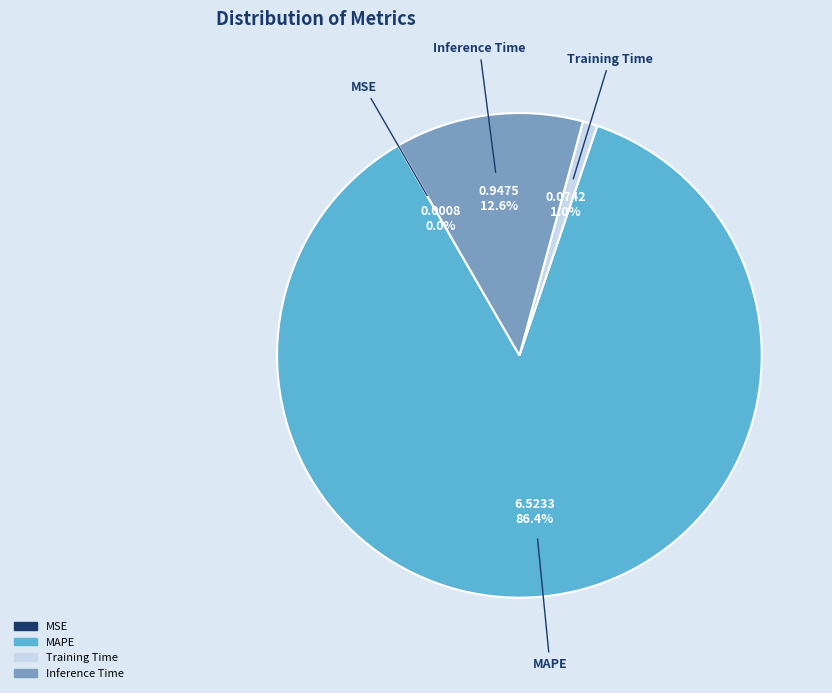

What portion of the pie excludes Inference Time?

87.4%